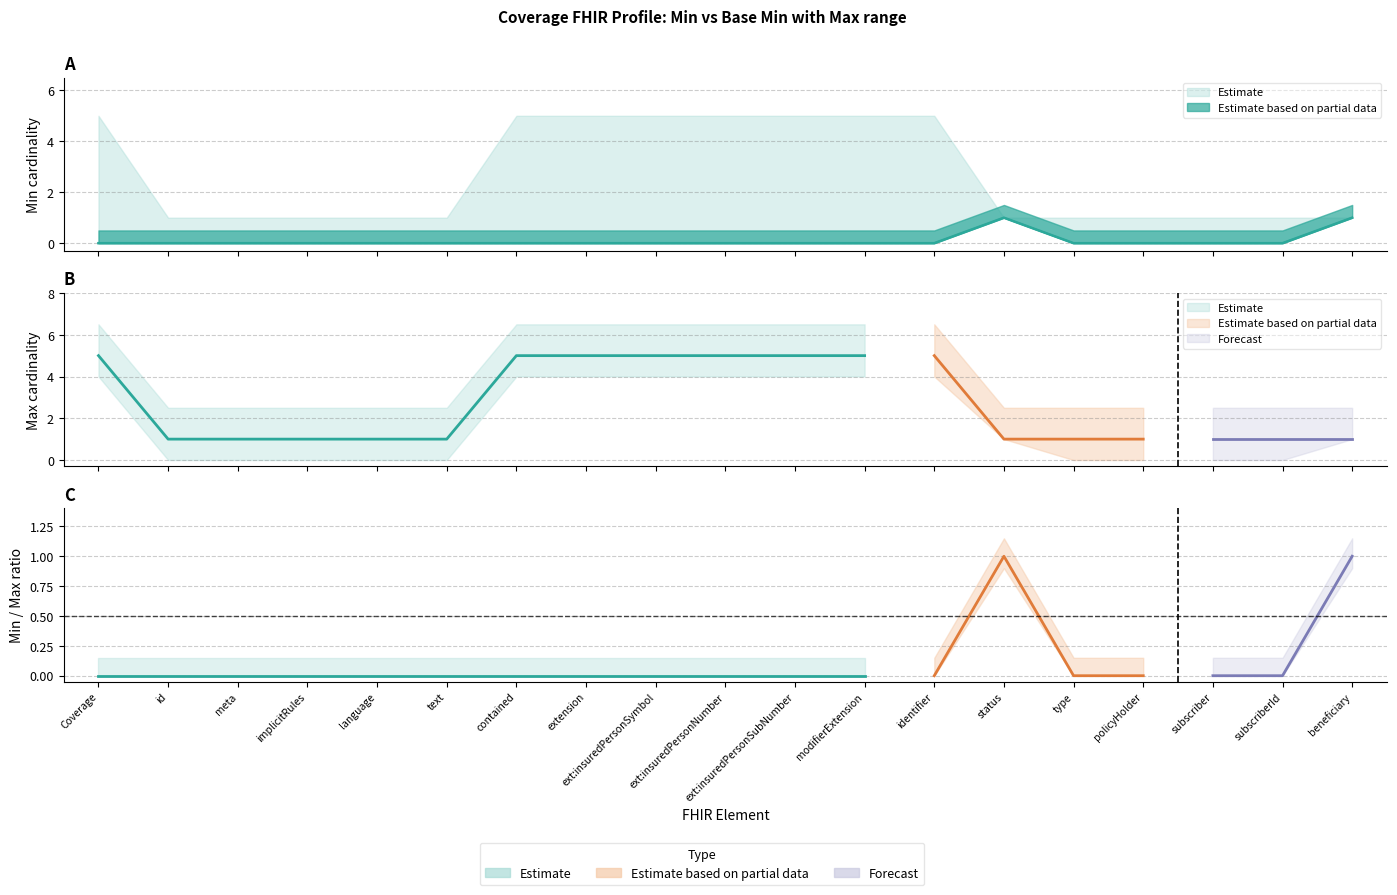

What is the sum of all Base Min values?

2